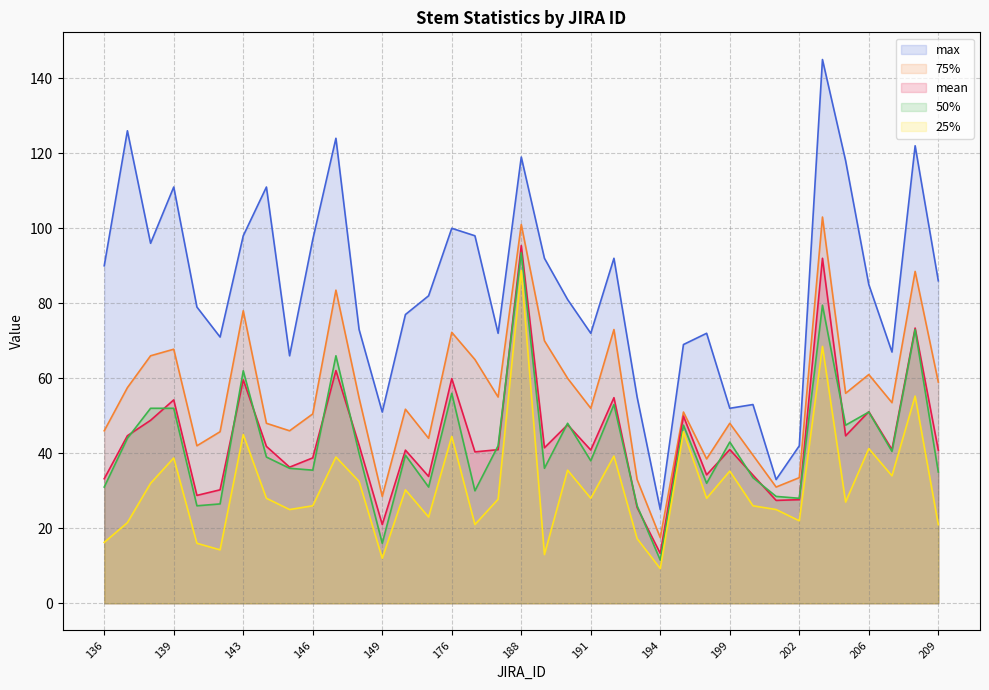

At how many categories does at least one series exceed 59?

30